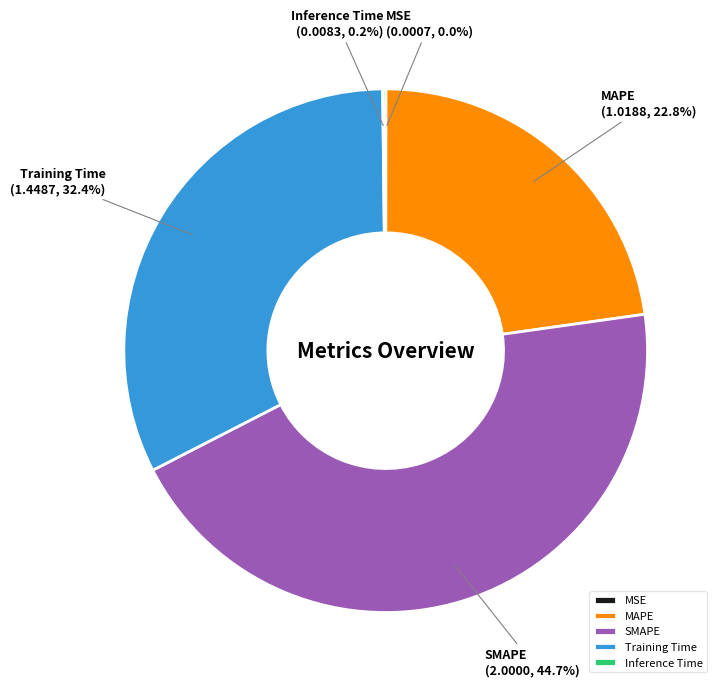

Which category has the biggest portion of the pie?

SMAPE